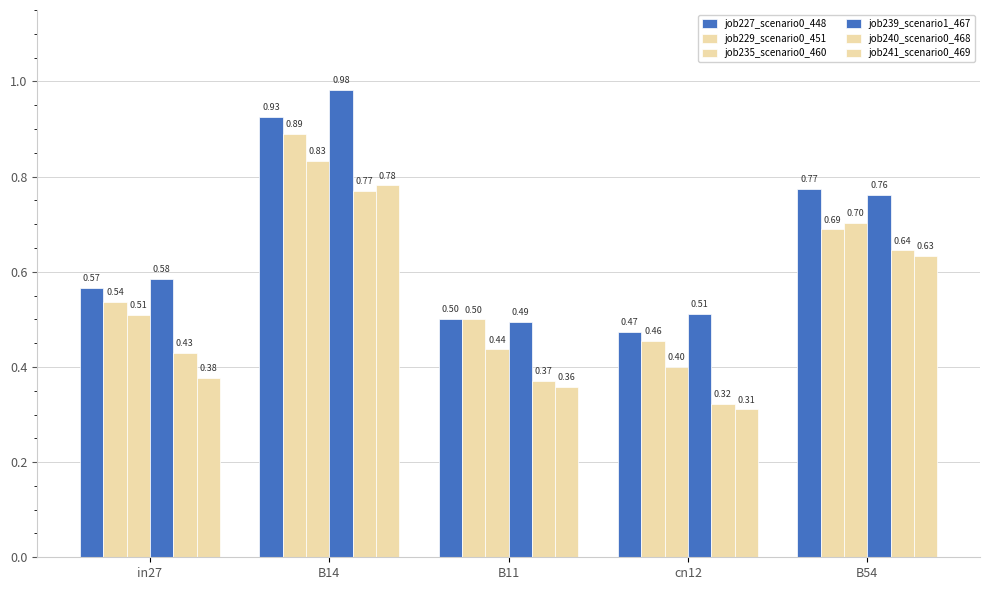

True or false: job229_scenario0_451 has a value of 0.7 at B54.

True